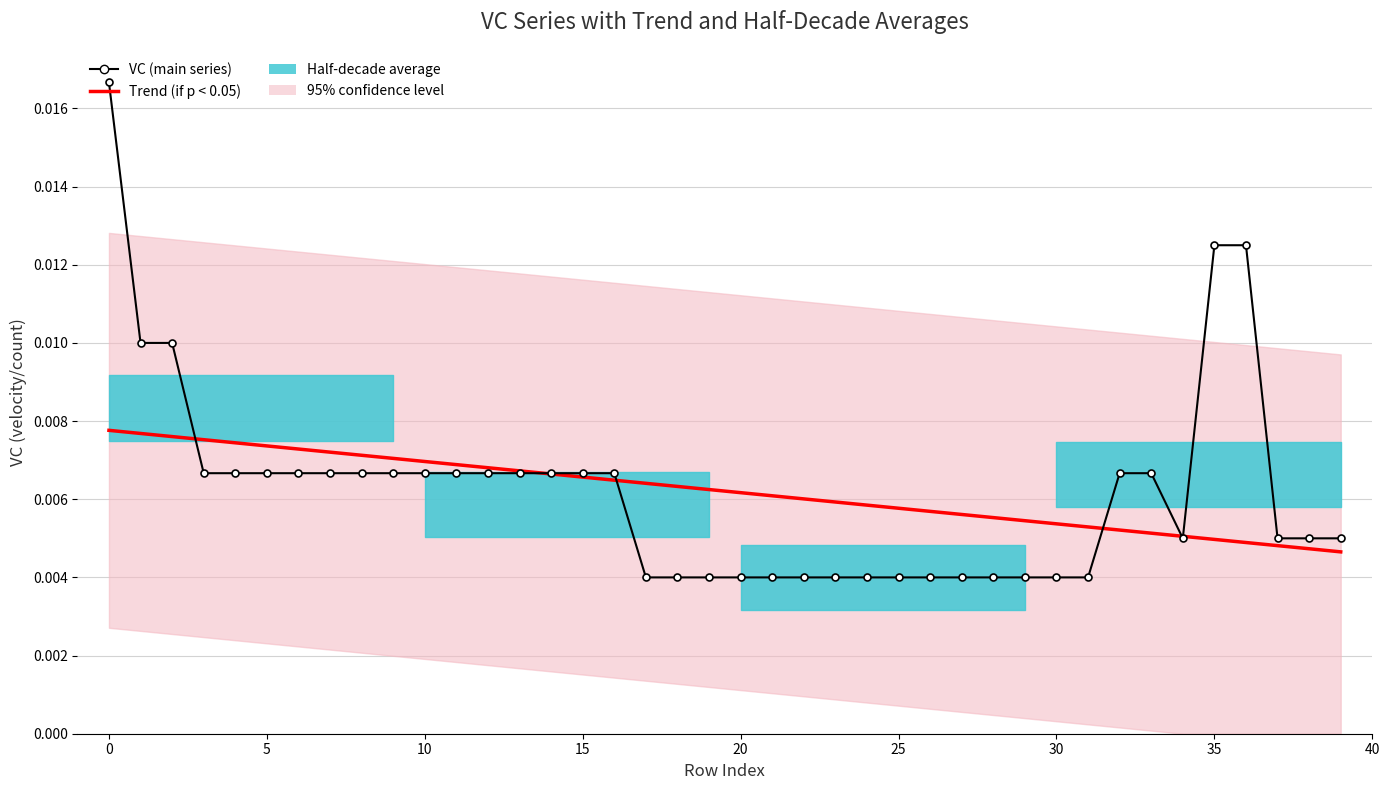

Does the chart have visible grid lines?

Yes